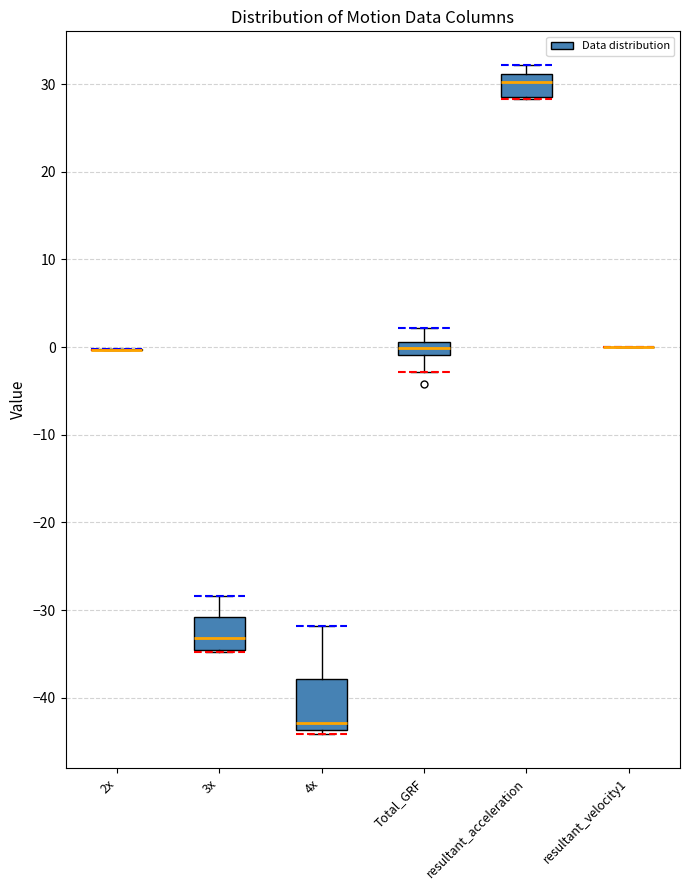

Reading left to right, transcribe this box plot: for each box, give where its median line is, the range the box spans, and where its two whiskers end, as read against the y-axis. The values are not printed on the chart, so give them approximately, as read against the axis.

2x: box collapsed to a line at 0, whiskers 0 to 0
3x: median -33, box -35 to -31, whiskers -35 to -28
4x: median -43, box -44 to -38, whiskers -44 (just below the box's lower edge) to -32
Total_GRF: median 0, box -1 to 1, whiskers -3 to 2
resultant_acceleration: median 30, box 29 to 31, whiskers 28 to 32
resultant_velocity1: box collapsed to a line at 0, whiskers 0 to 0